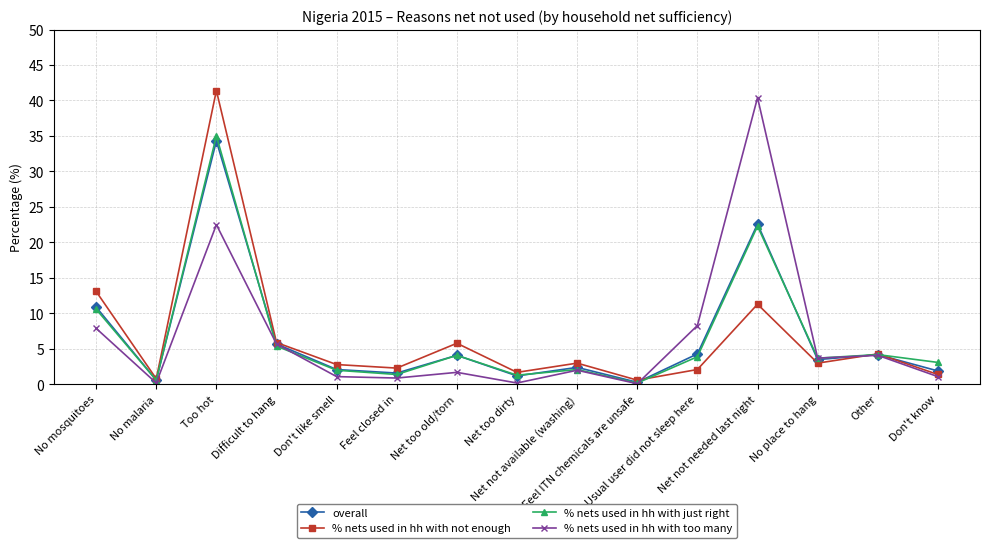

Rank the series by their maximum value, from lowest to highest.

overall, % nets used in hh with just right, % nets used in hh with too many, % nets used in hh with not enough